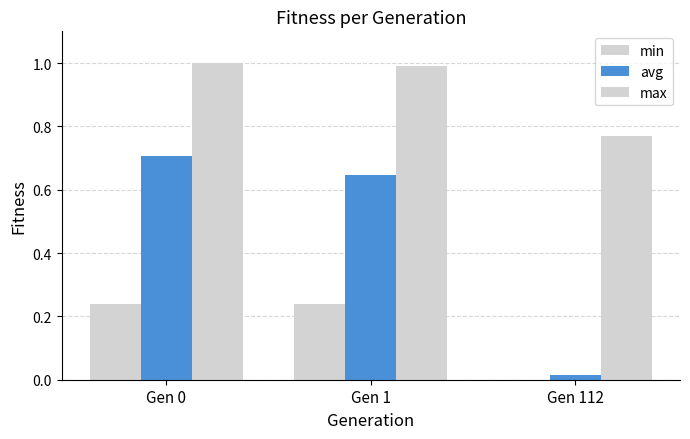

Which category has the highest value across all series?

Gen 0